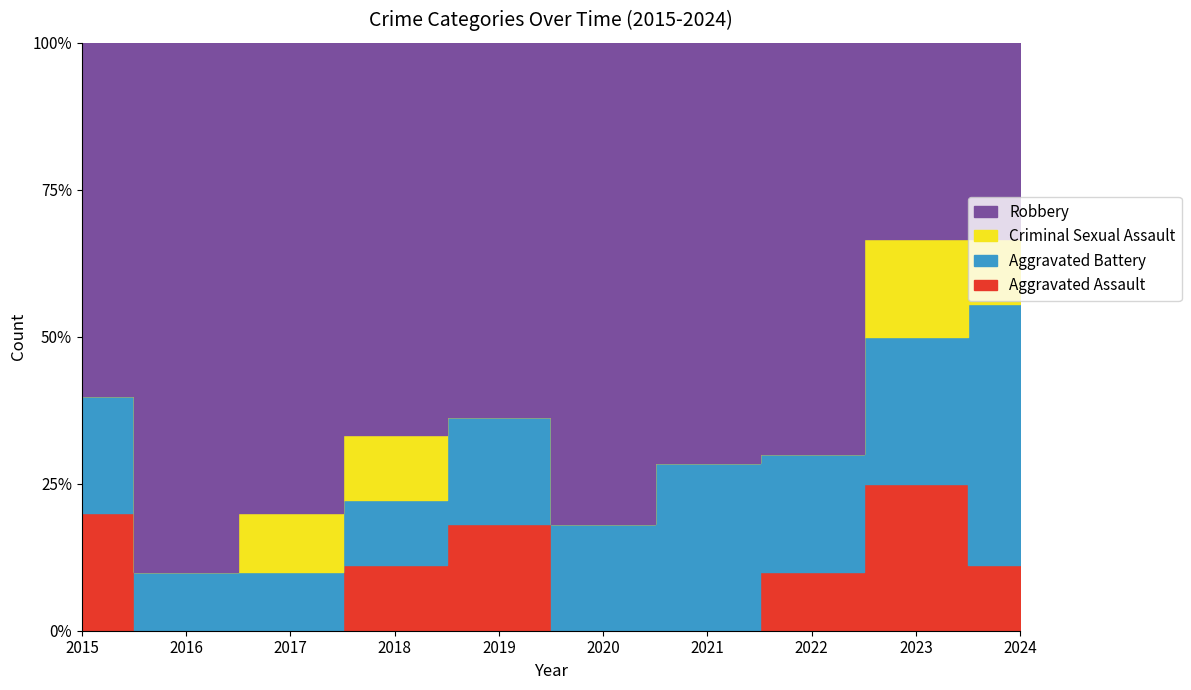

Rank the categories by Criminal Sexual Assault value from highest to lowest.

2023, 2017, 2018, 2024, 2015, 2016, 2019, 2020, 2021, 2022